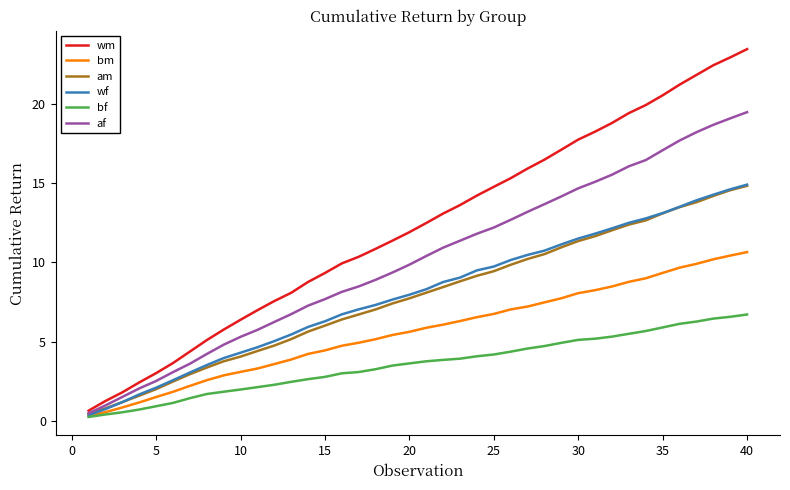

Which series has the largest range (max minus min)?

wm